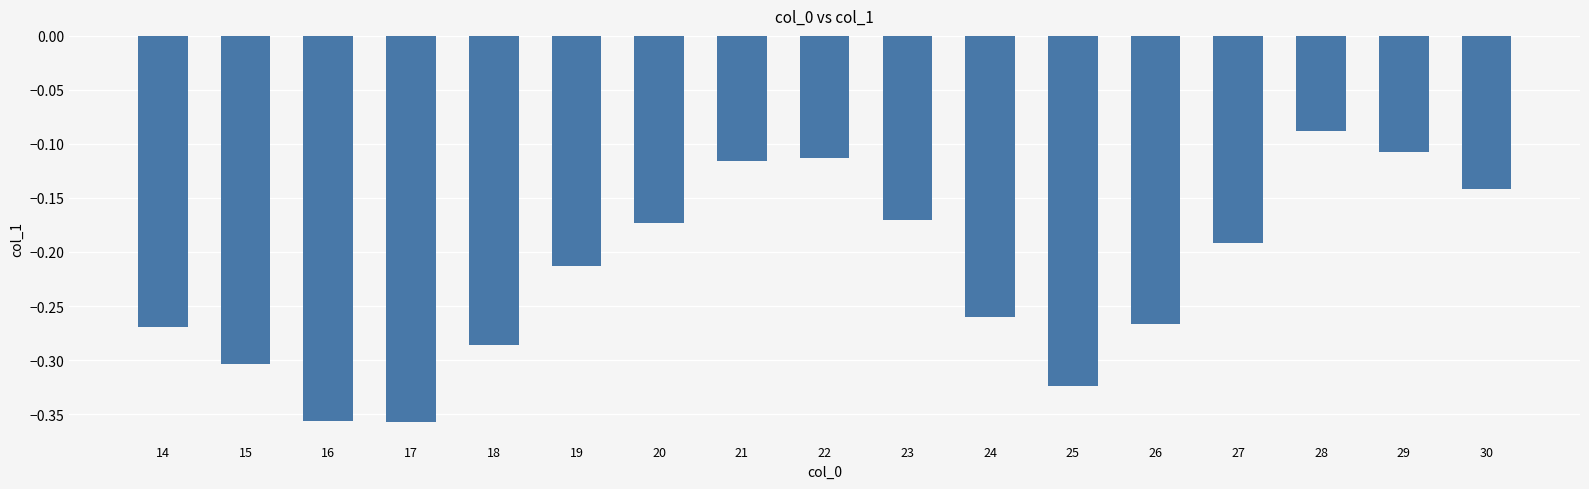

The chart shows a value of -0.5 at 16. True or false?

False